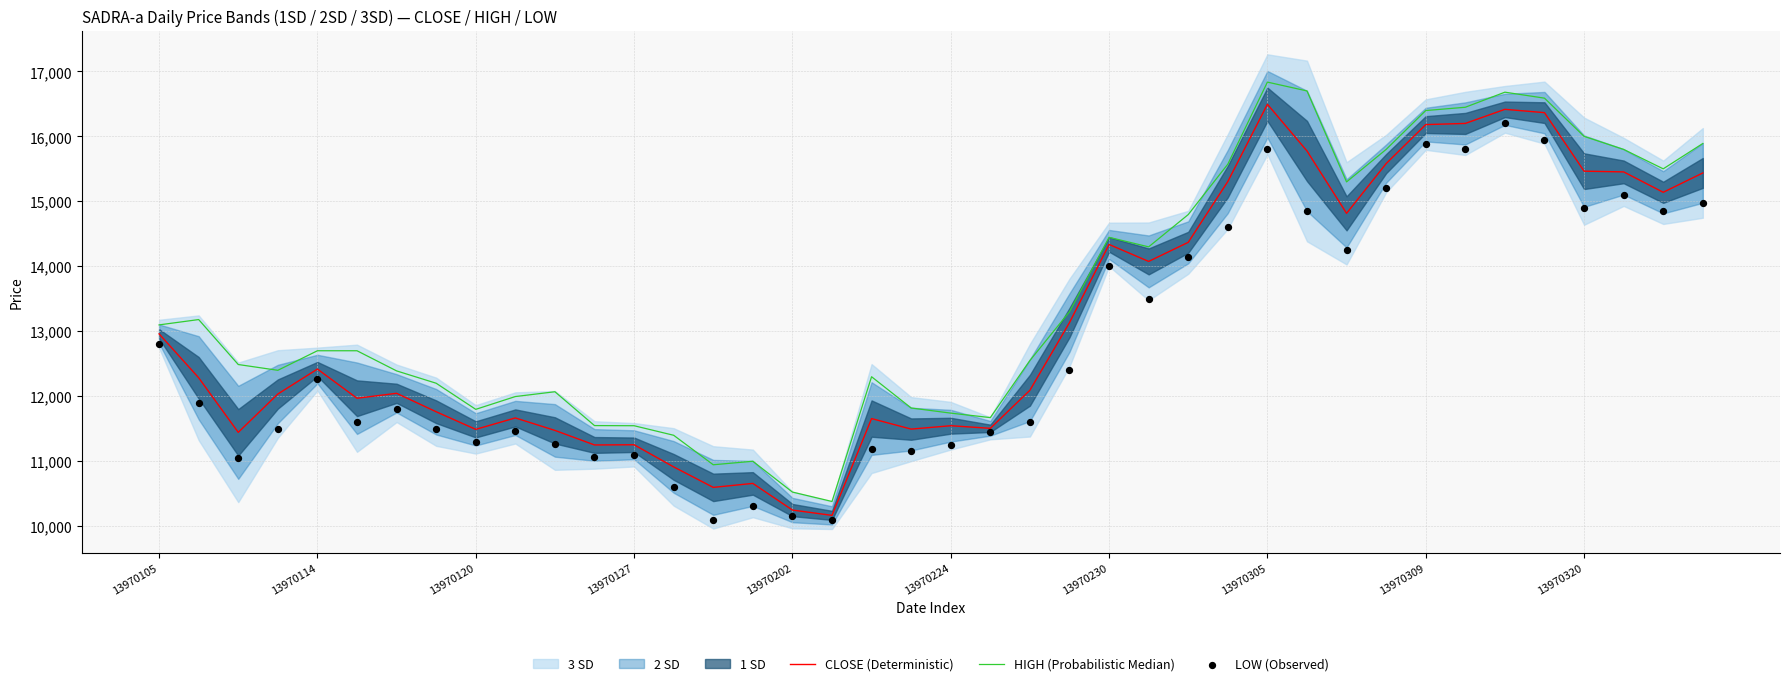

Which series has the largest total across all categories?

HIGH (Probabilistic Median)